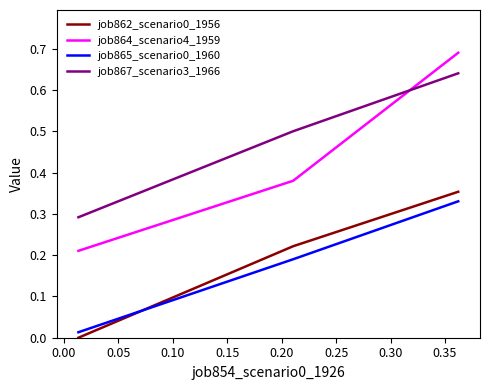

Which series has the largest range (max minus min)?

job864_scenario4_1959